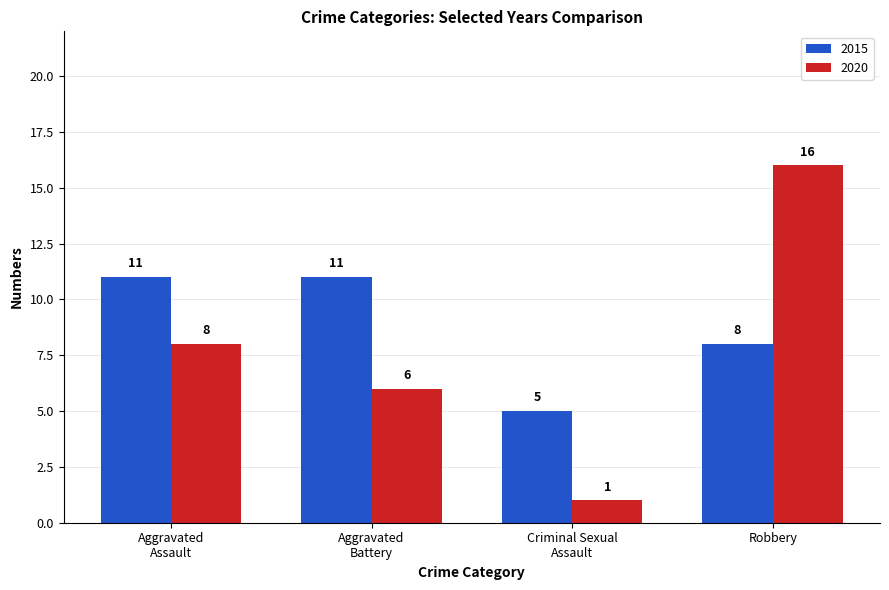

Reading left to right, list all the values displayed in this chart.

2015: 11	11	5	8
2020: 8	6	1	16